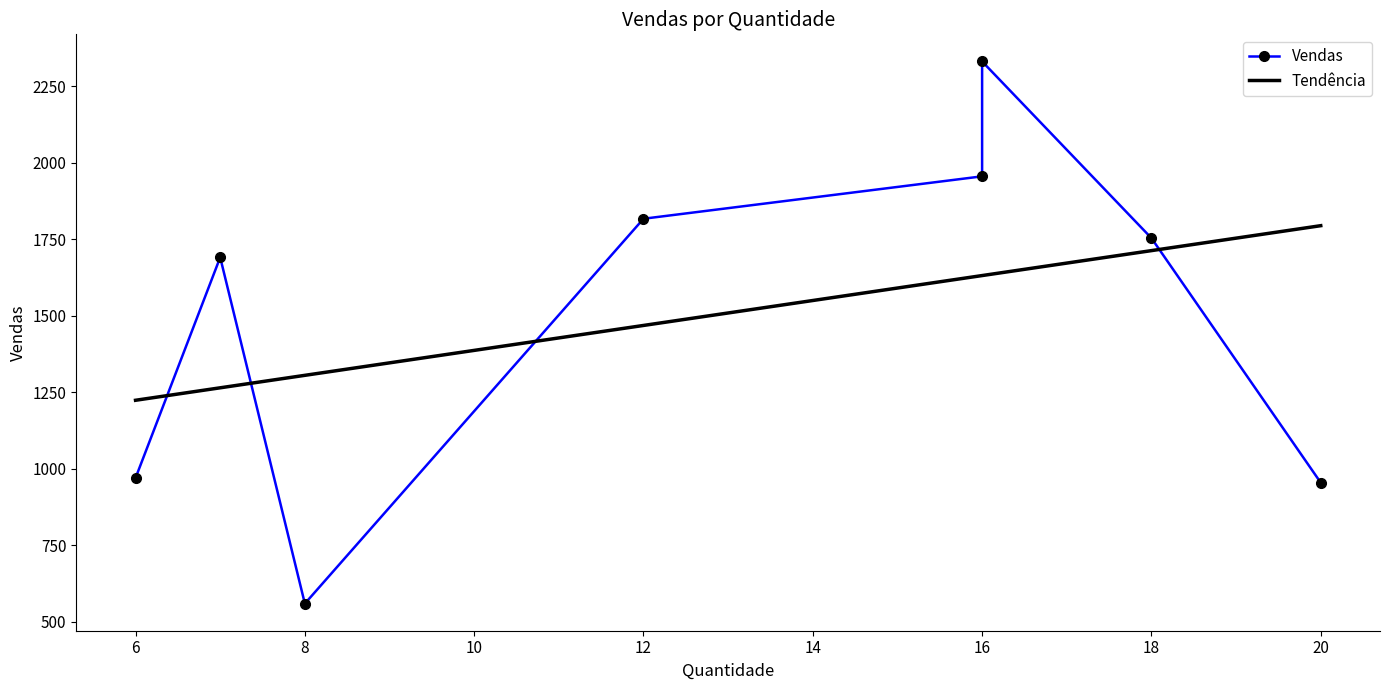

At which label is the value closest to 1445?

7